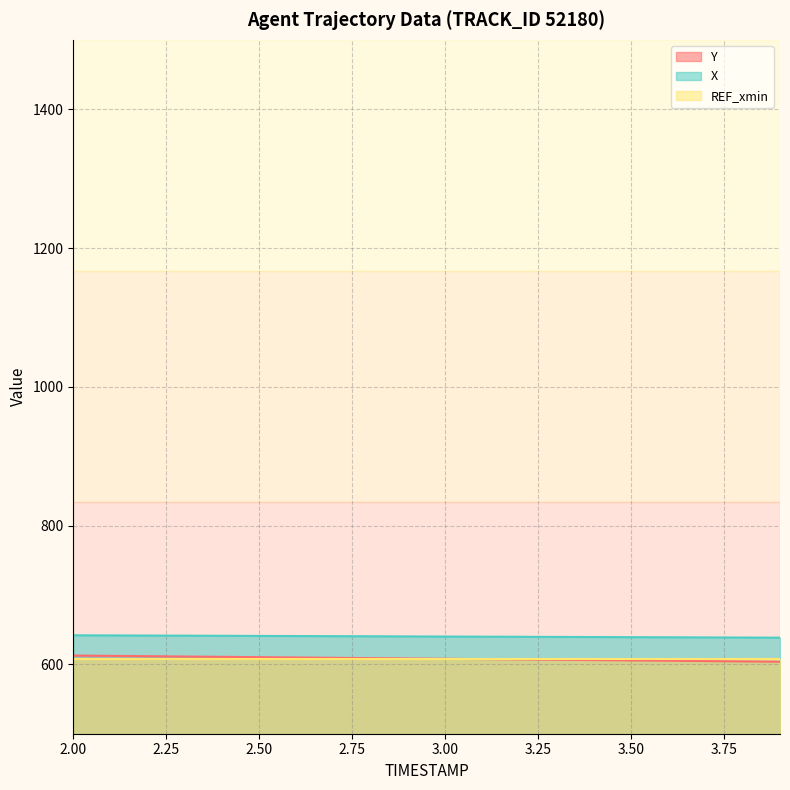

Which series has the widest spread of values?

Y